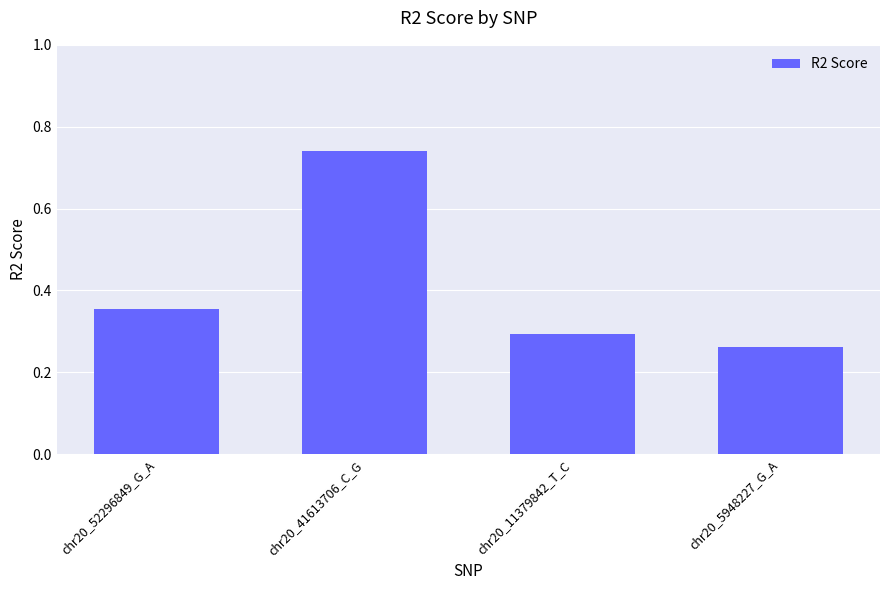

What is the sum of the values at chr20_5948227_G_A and chr20_52296849_G_A?

0.6